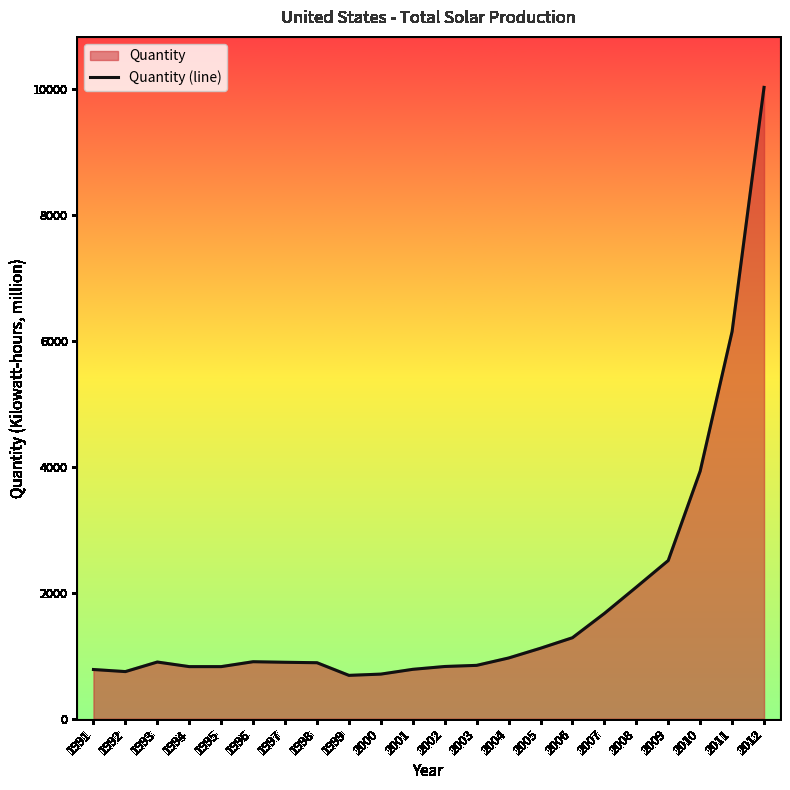

What is the ratio of the value at 2012 to the value at 2011?

1.6